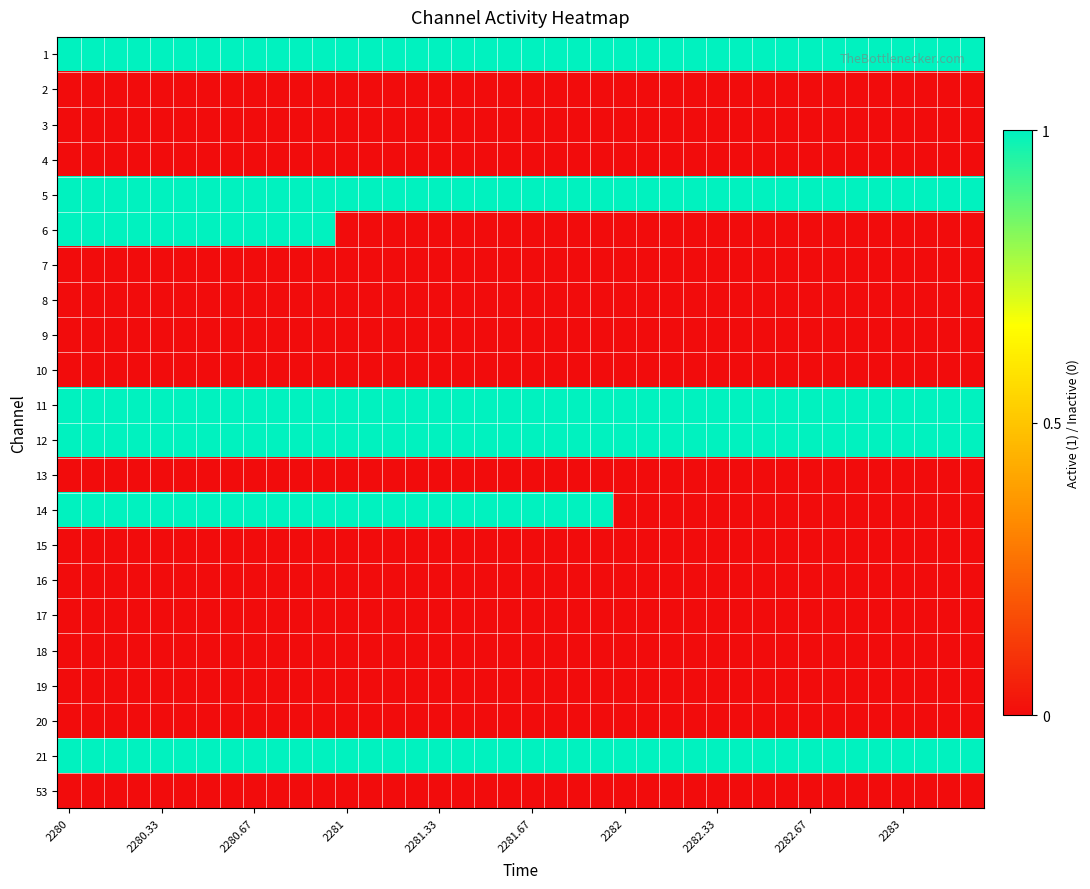

List the series in order of their peak value, highest first.

1, 5, 6, 11, 12, 14, 21, 2, 3, 4, 7, 8, 9, 10, 13, 15, 16, 17, 18, 19, 20, 53